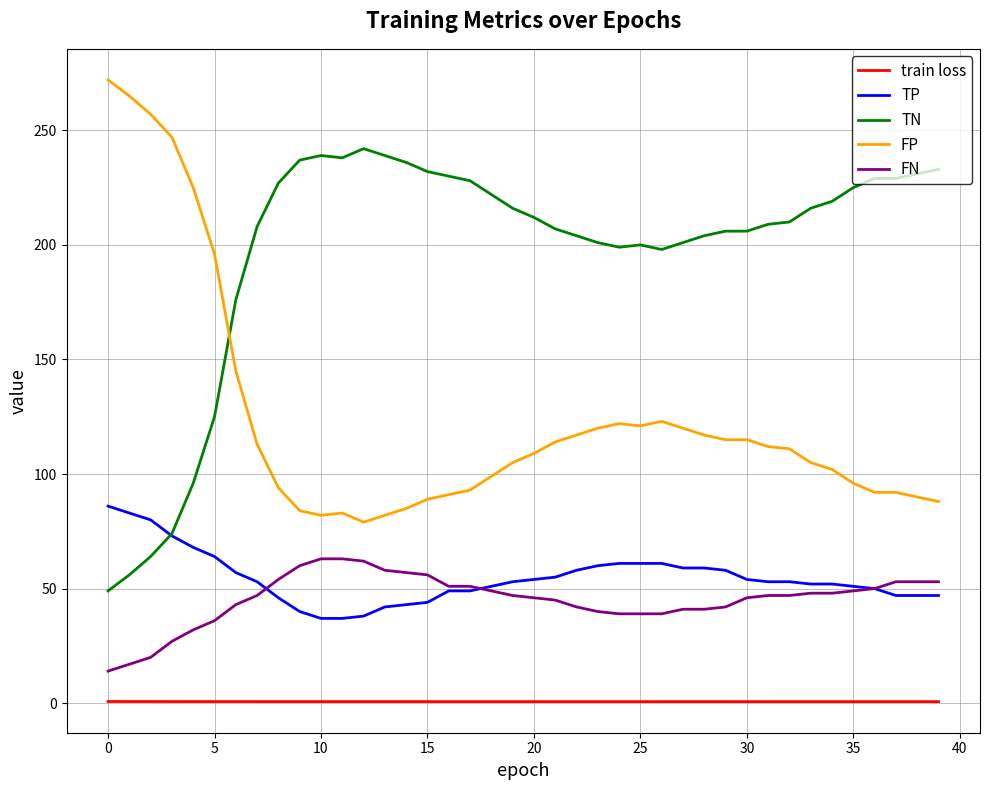

List the series in order of their peak value, highest first.

FP, TN, TP, FN, train loss